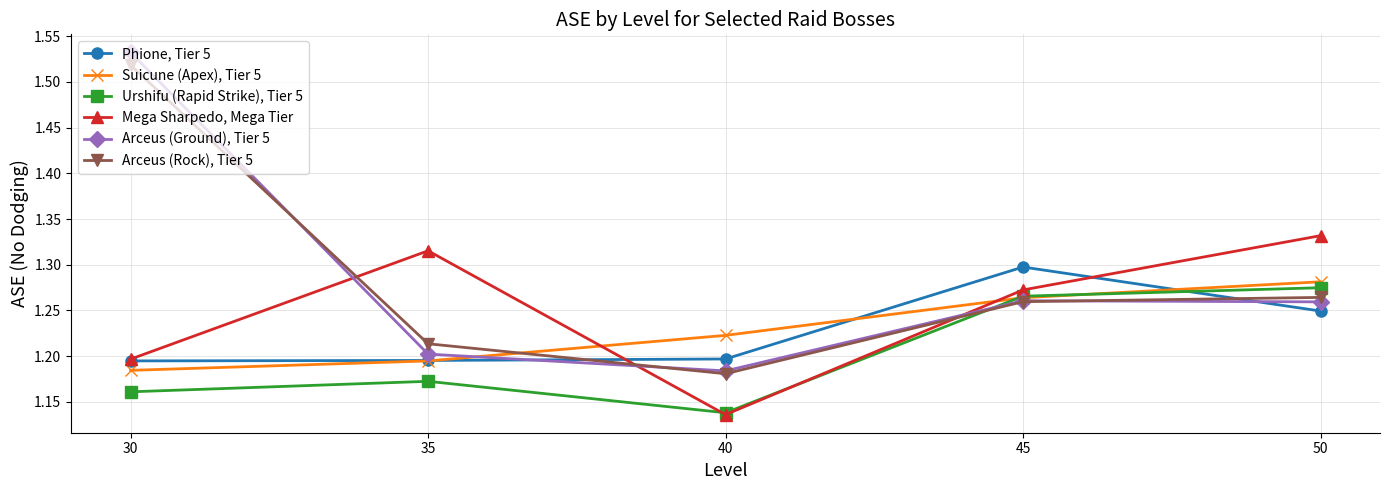

Is this an area chart (filled region under the line)?

No